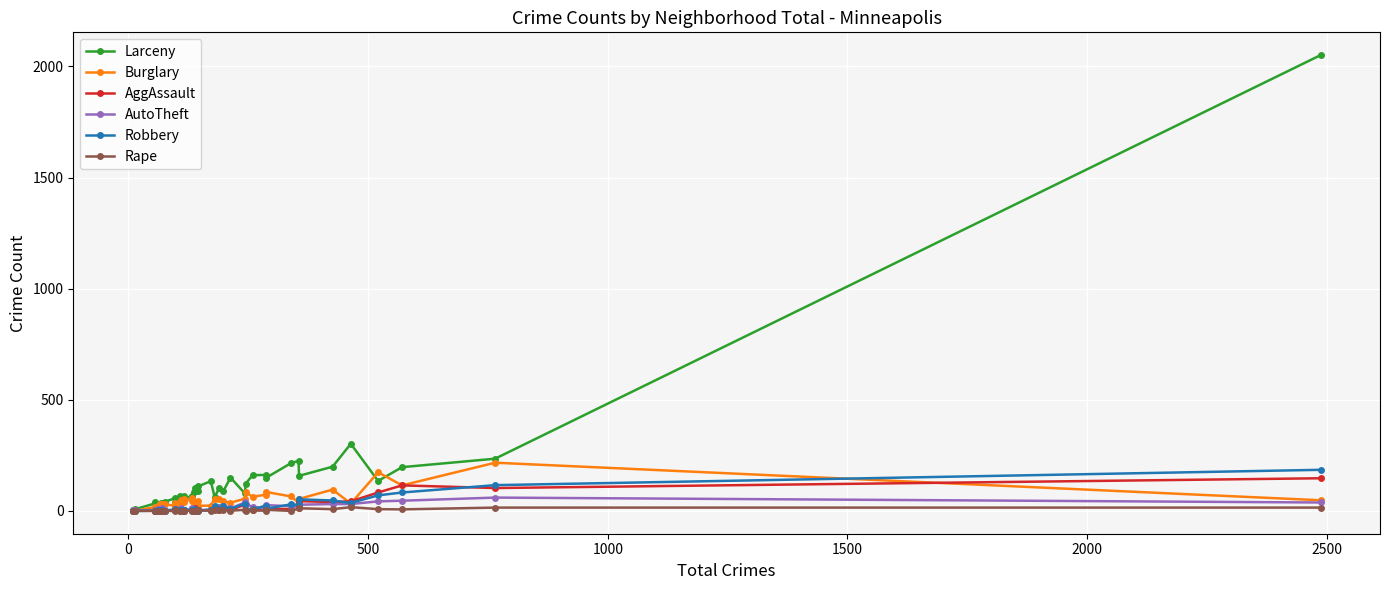

Is this an area chart (filled region under the line)?

No